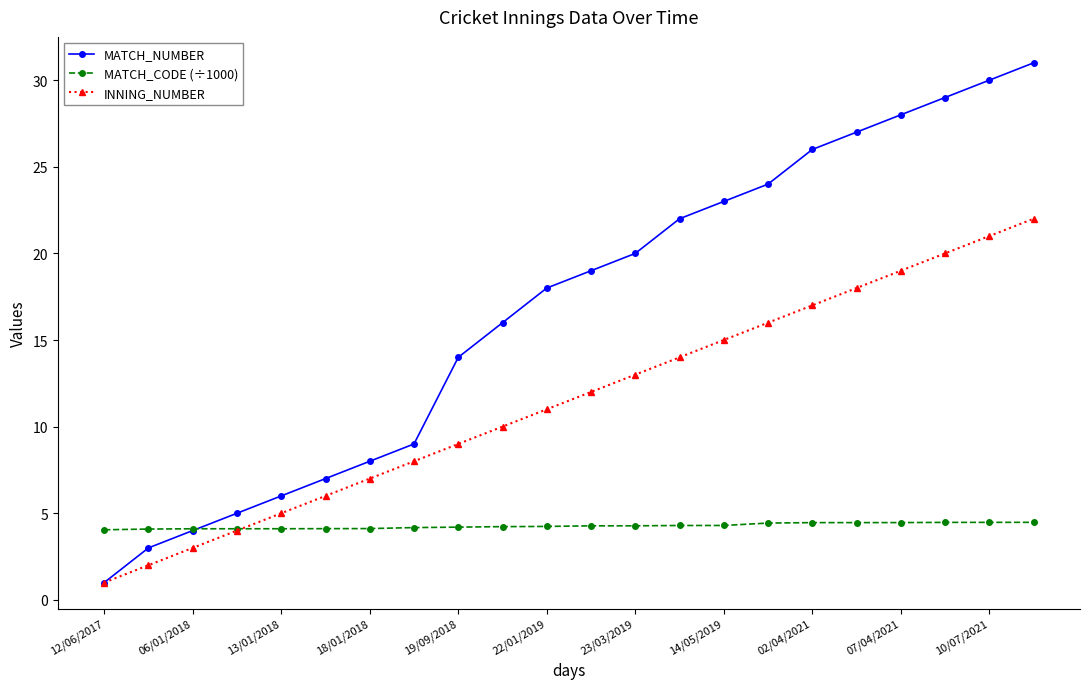

What is the value of the MATCH_CODE (÷1000) point at the 19th from the left?

4.5